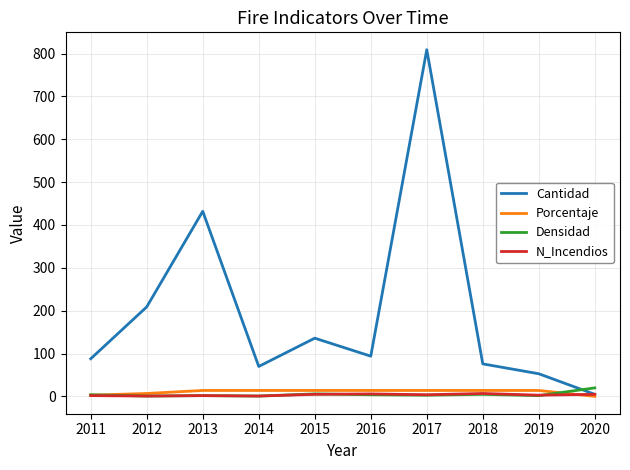

Does the chart display data point markers on the line(s)?

No